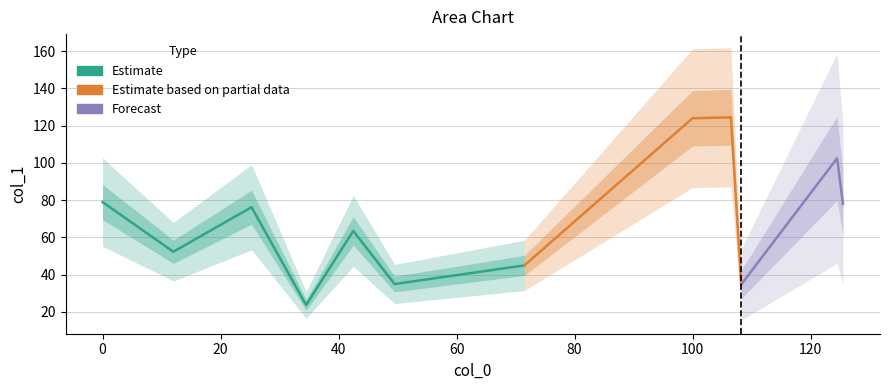

What is the sum of all values?

838.6